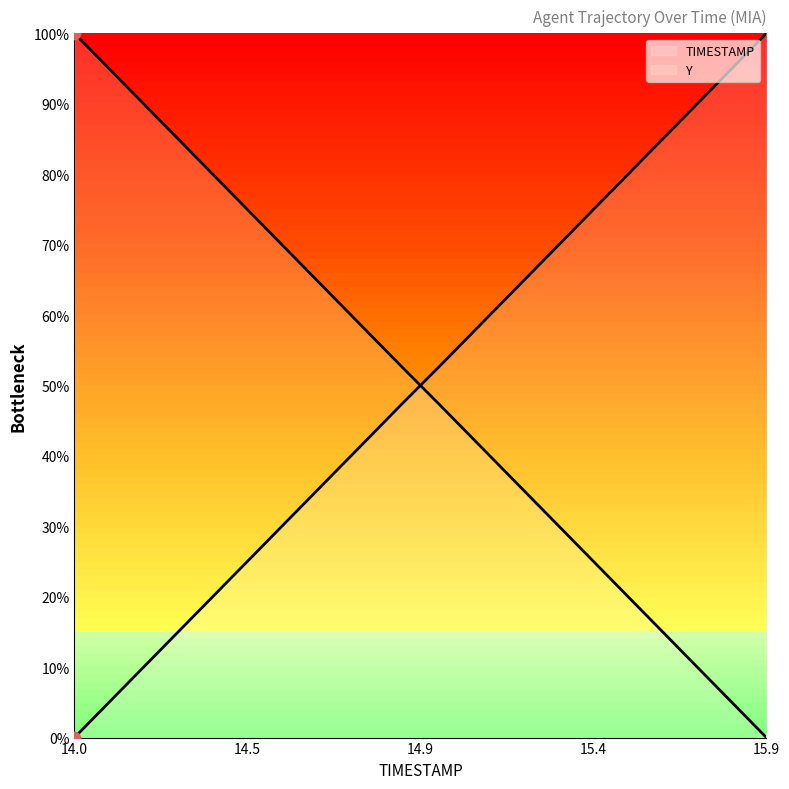

Which series has the largest total across all categories?

TIMESTAMP